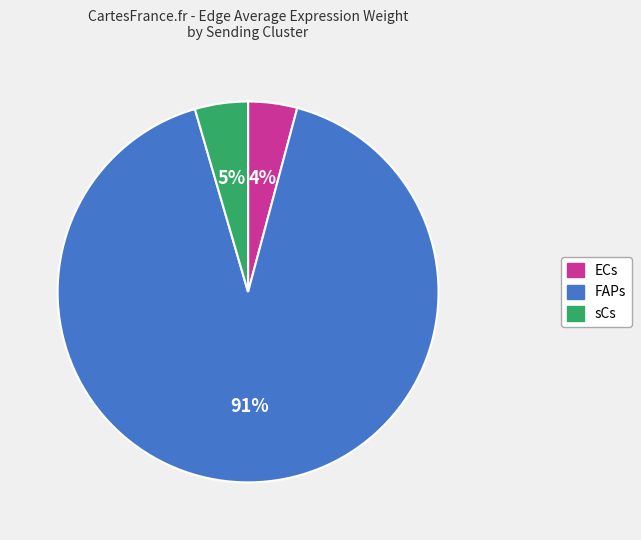

To the nearest percent, what is the difference between the largest and smallest slice percentages?

87%